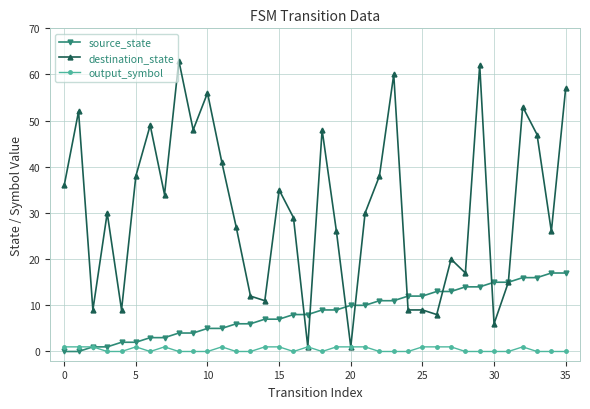

What is the highest value of the destination_state series?

63